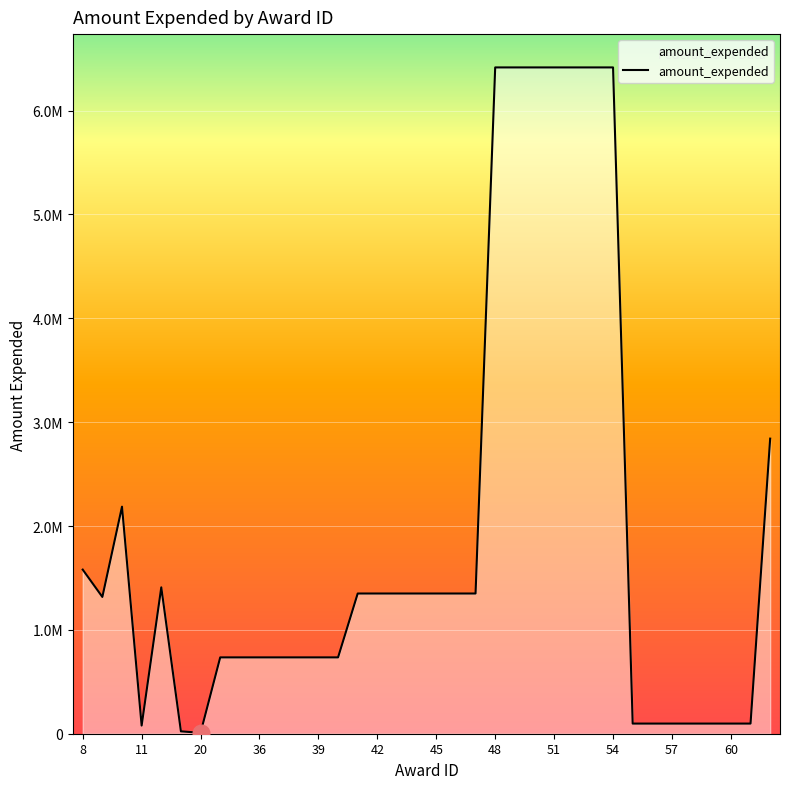

Does the chart display data point markers on the line(s)?

No